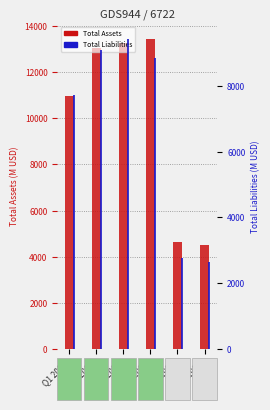

Which category has the highest value across all series?

Q3 2003